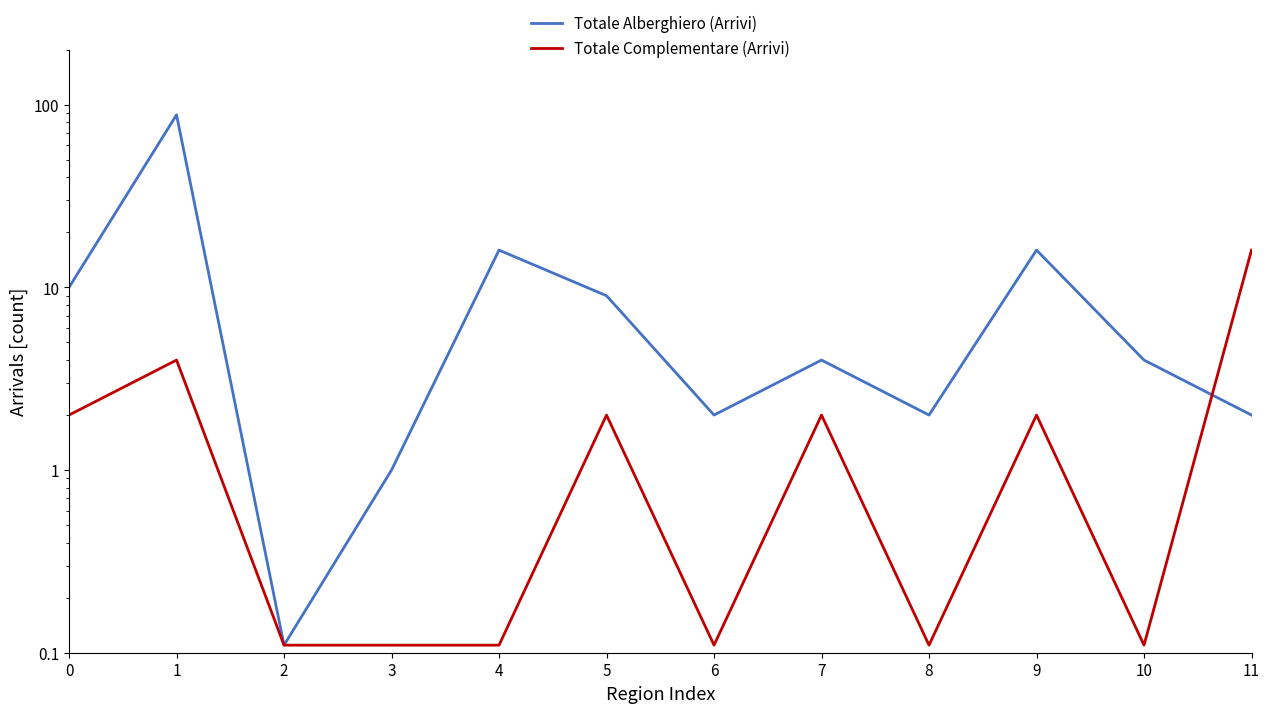

What is the value of the Totale Complementare (Arrivi) point at the 9th from the left?

0.1